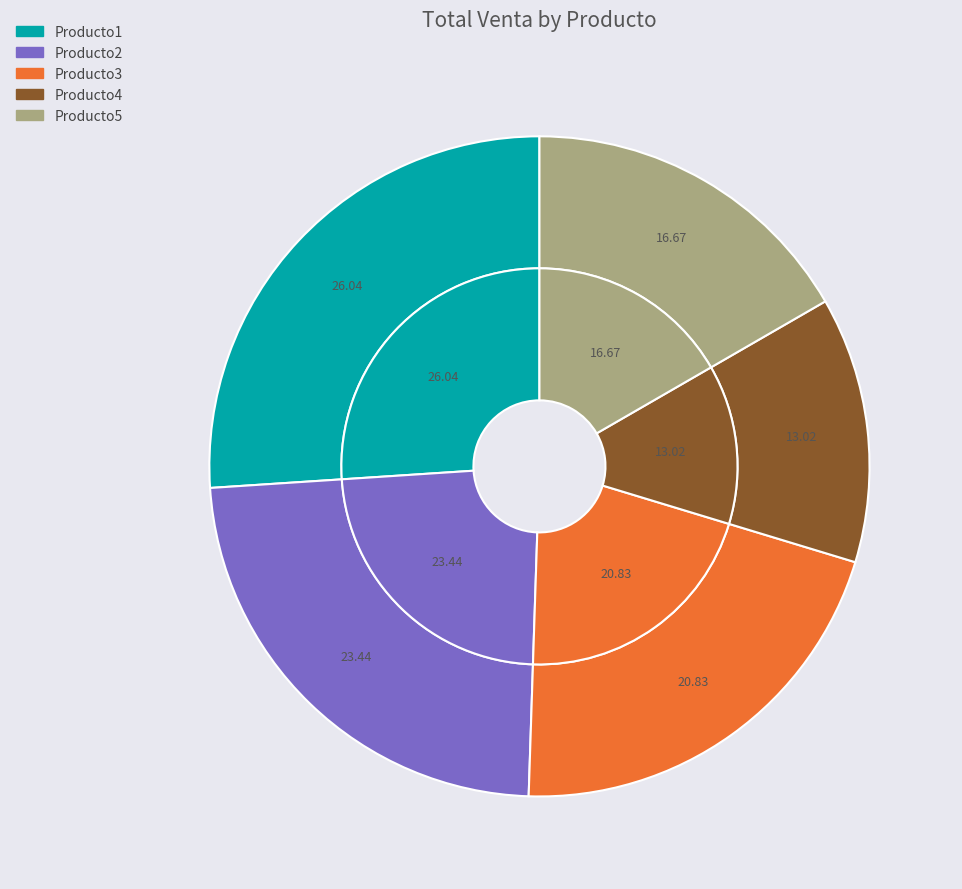

The Producto3 slice represents 32% of the pie. True or false?

False